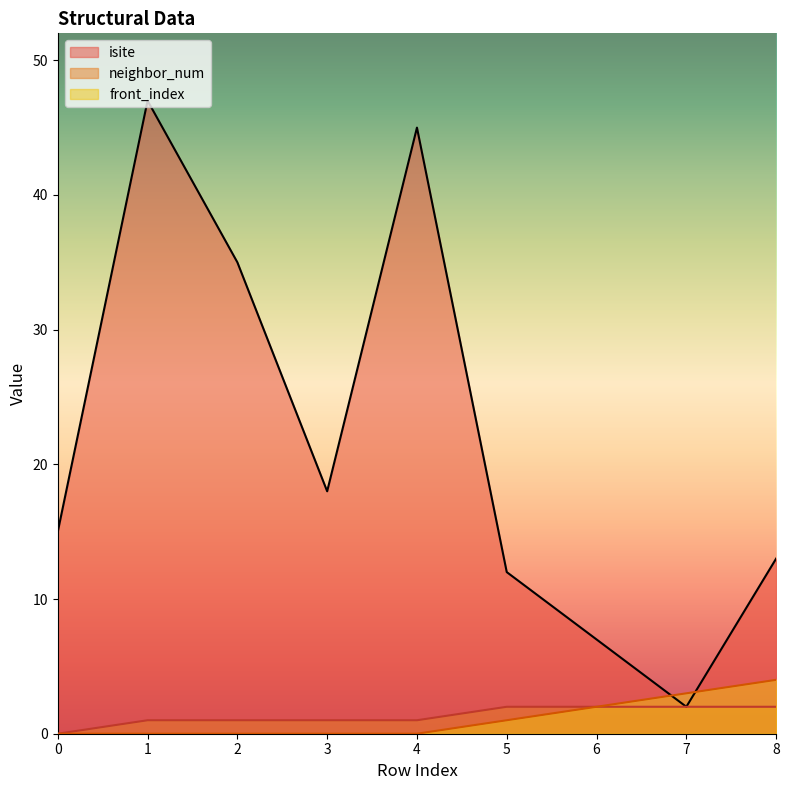

Rank the series at 3 from highest to lowest value.

isite, neighbor_num, front_index